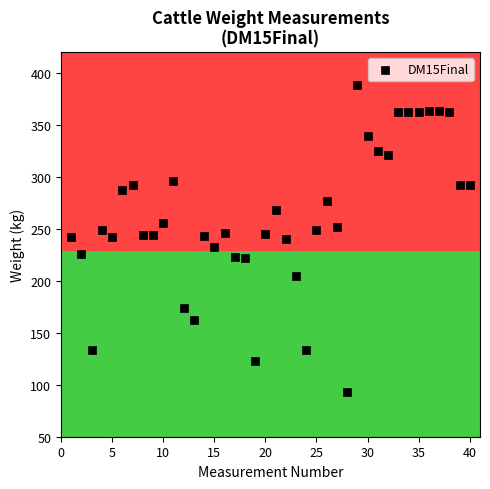

What is the range of X values (max minus min)?

39.0